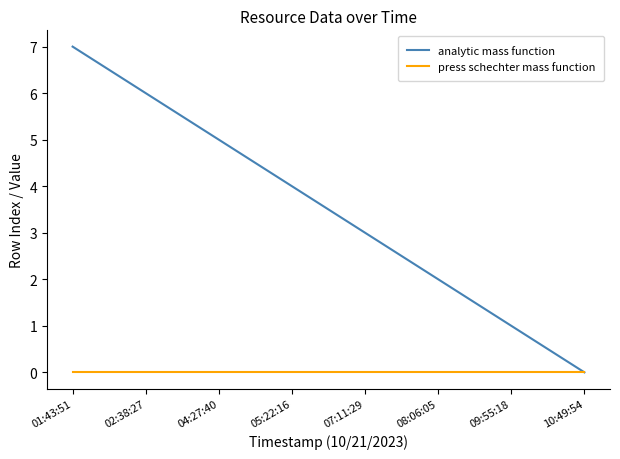

Which label corresponds to the largest value in the chart?

01:43:51